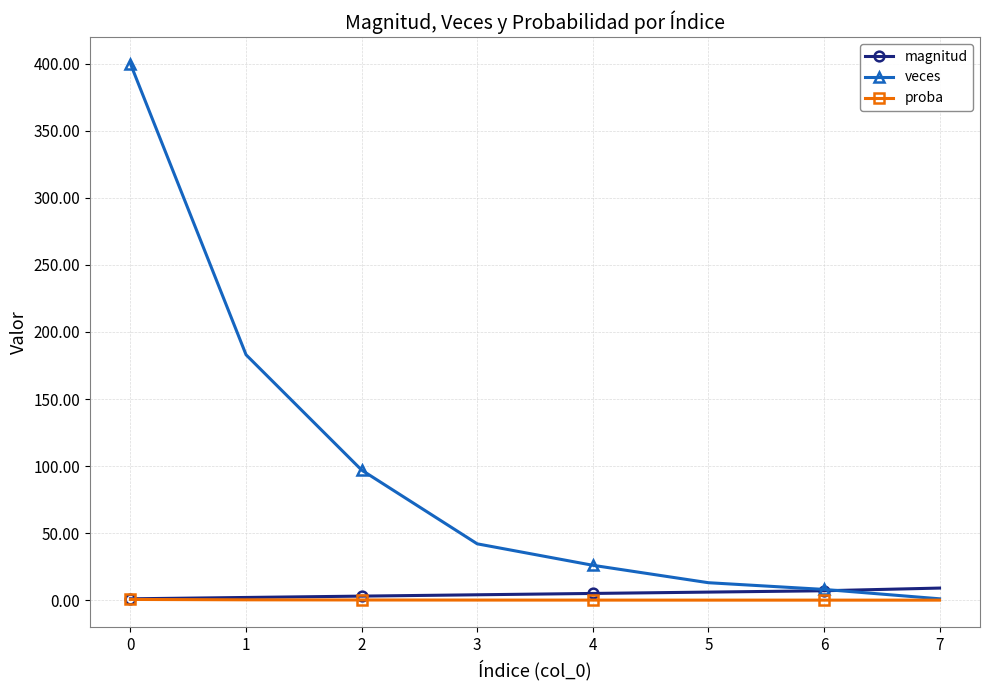

What is the greatest value displayed?

400.0